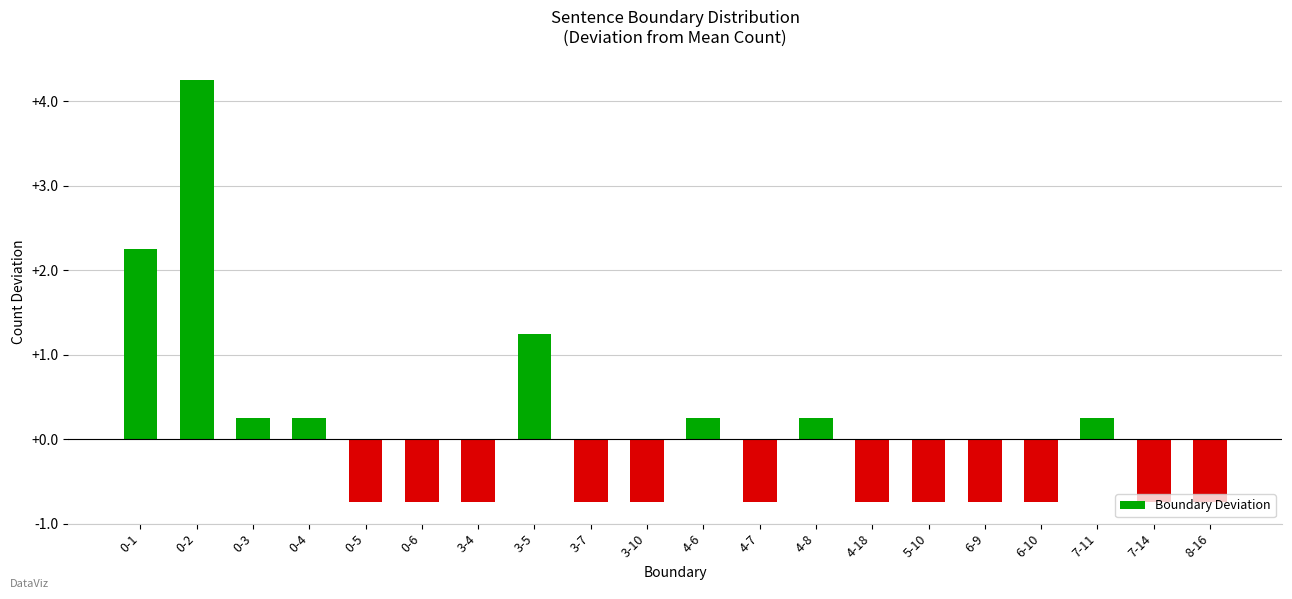

What is the change in value from 0-4 to 4-18?

-1.0